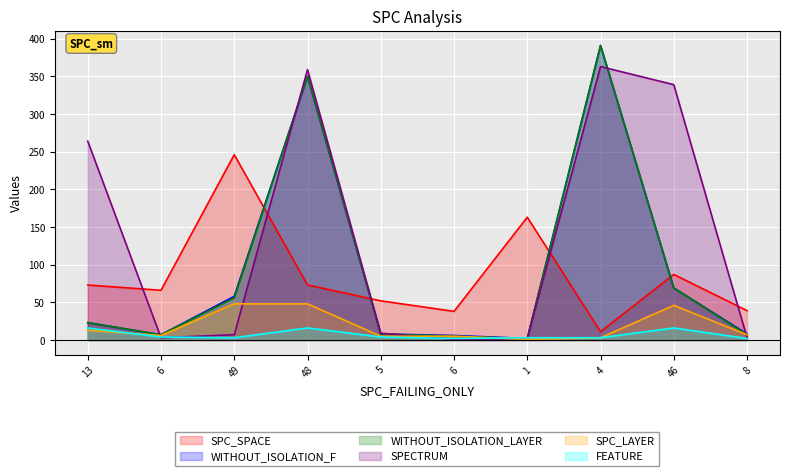

True or false: SPC_SPACE and SPC_LAYER intersect in this chart.

False